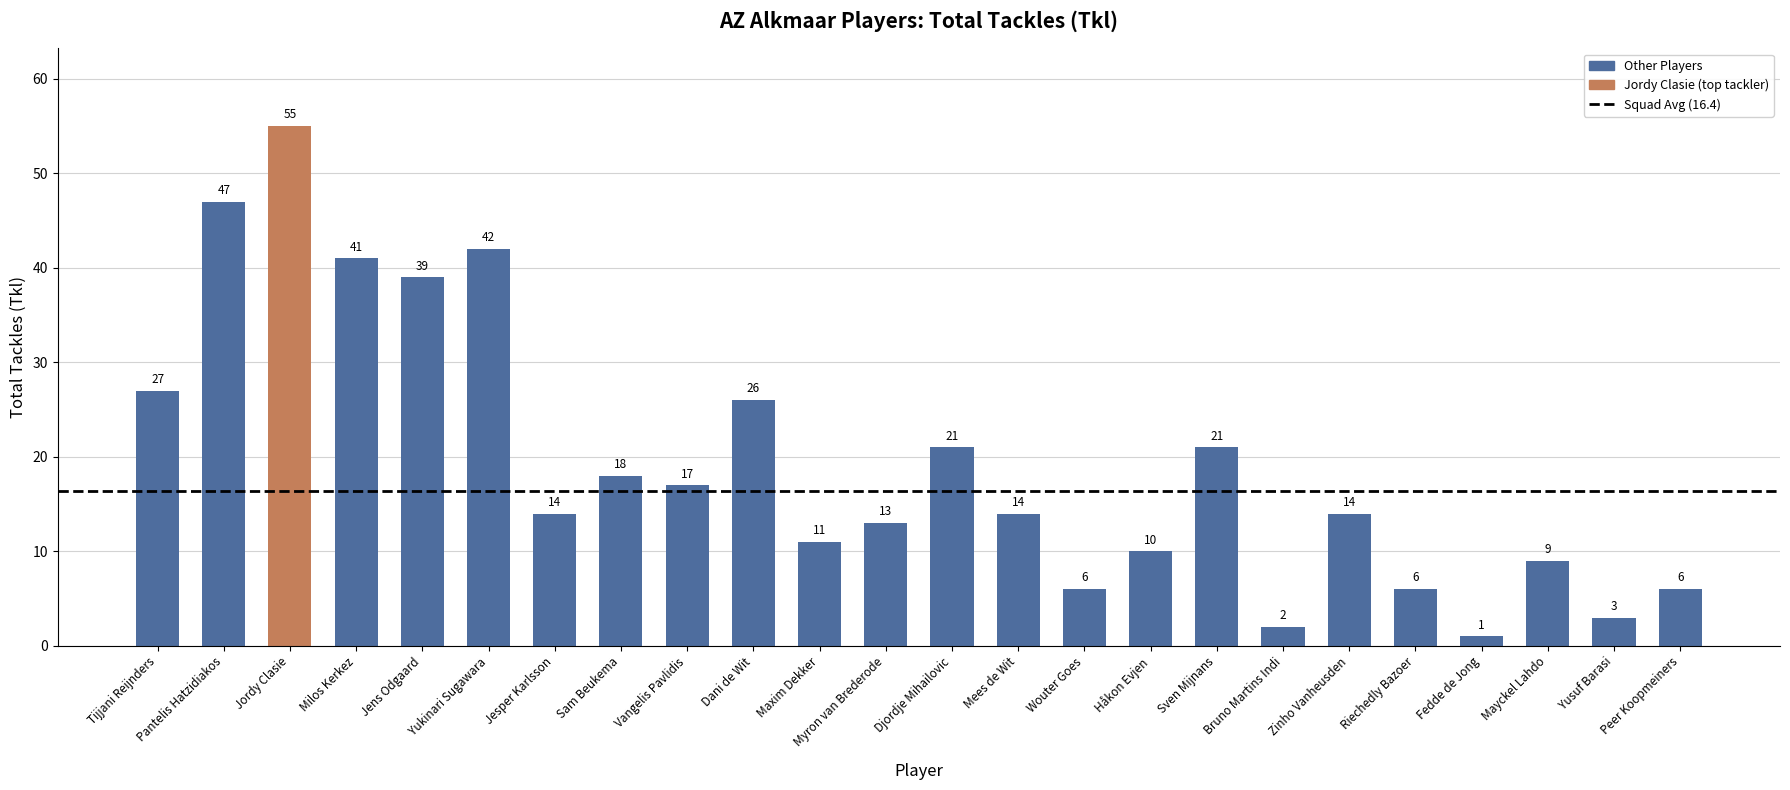

At which category does the chart reach its minimum across all series?

Fedde de Jong